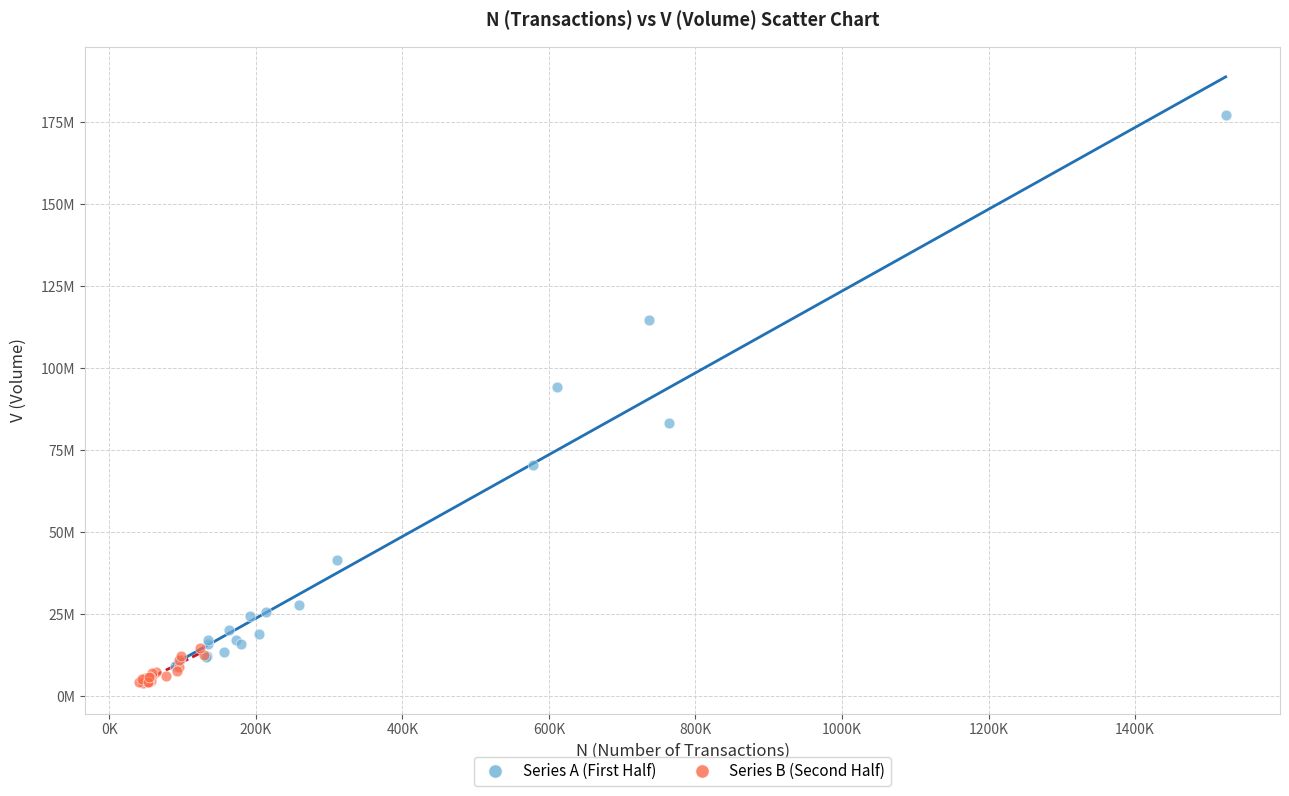

What are all the series names shown in the legend?

Series A (First Half), Series B (Second Half)